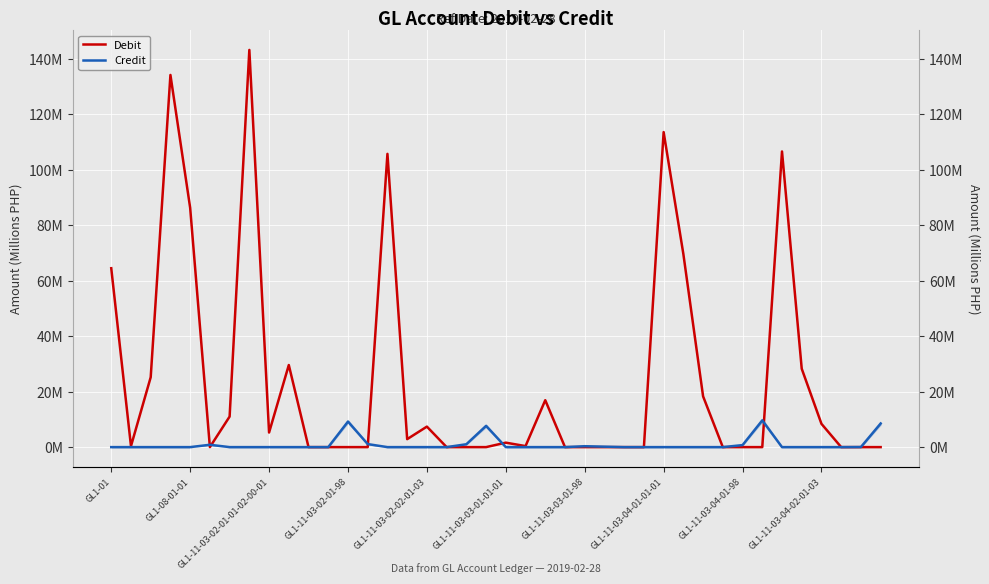

What is the difference between the second highest and minimum values in the Debit series?

134.2